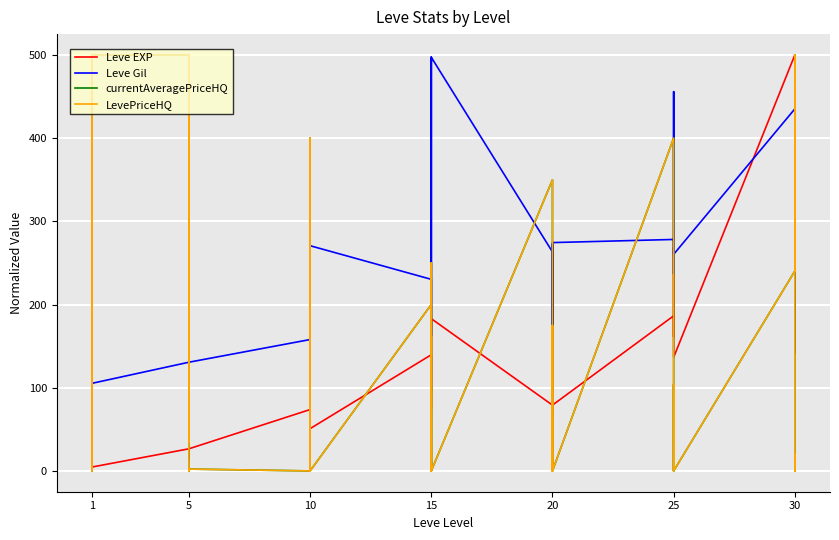

How many intersections are there between LevePriceHQ and Leve EXP?

17